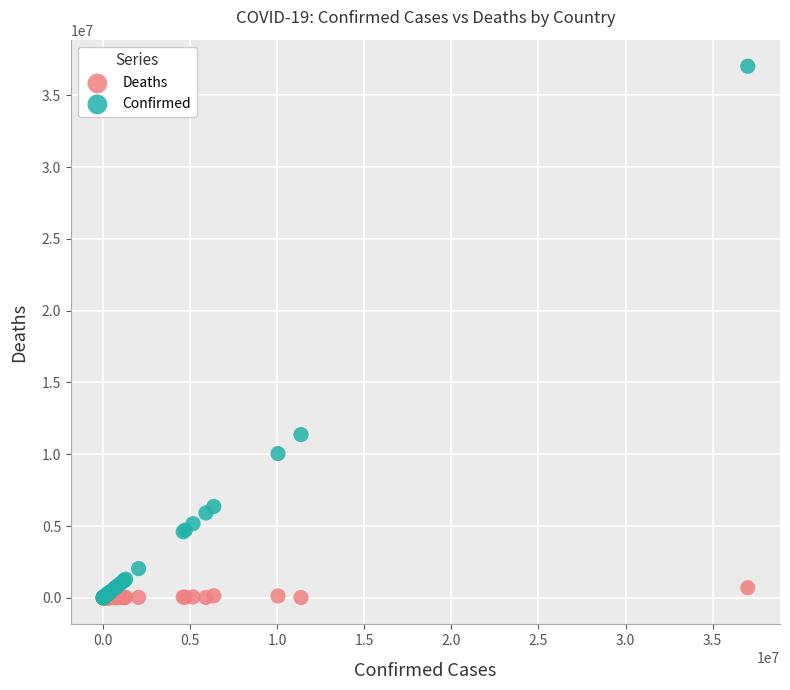

In the Confirmed series, what Y value is closest to 18514103?

11366361